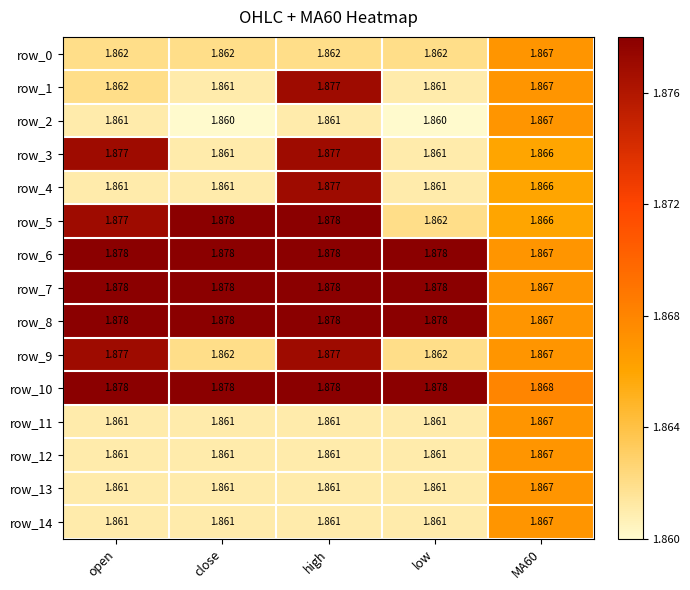

Is the value of row_5 at high greater than the value of row_14 at high?

Yes